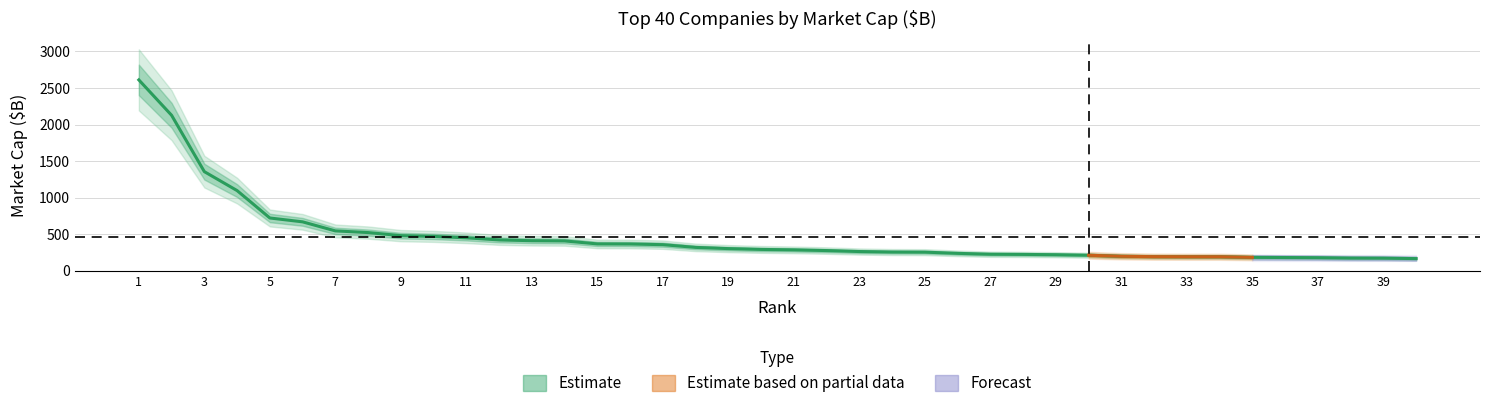

What is the difference between the maximum and minimum values?

2443.7